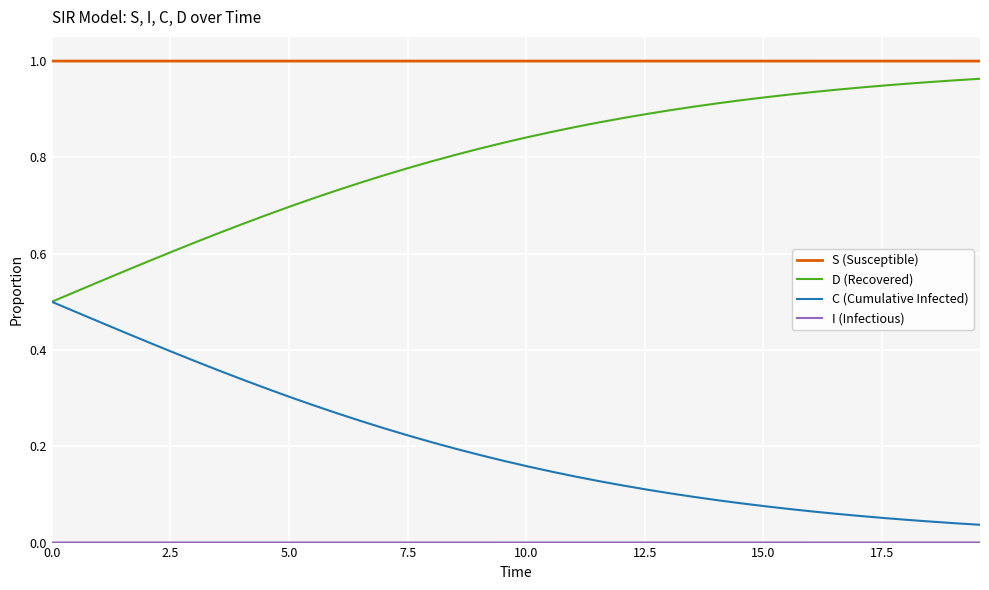

In S (Susceptible), how many points are higher than both neighbors (excluding endpoints)?

1